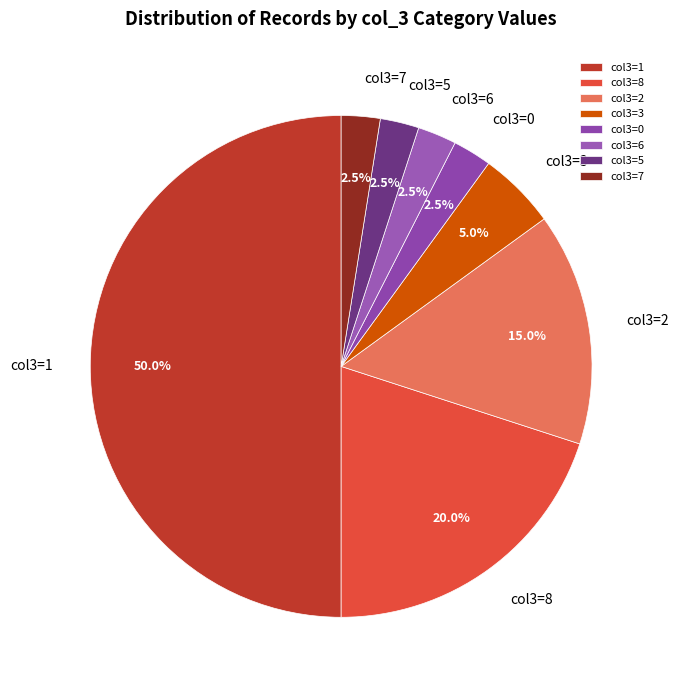

What is the ratio of the value at col3=8 to the value at col3=5?

8.0